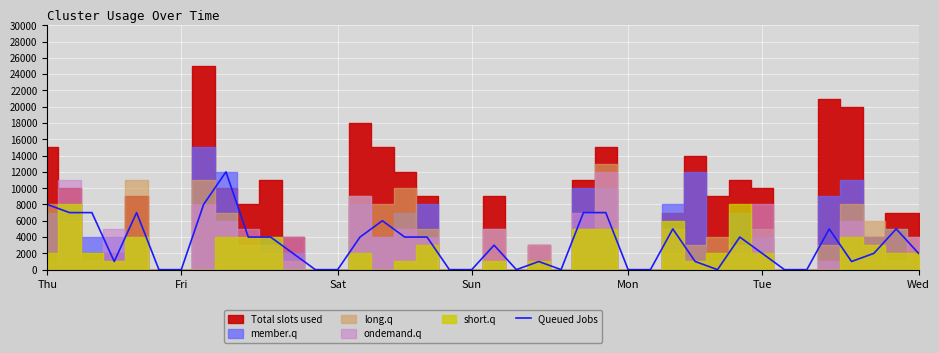

The value at 22 is 666. True or false?

False